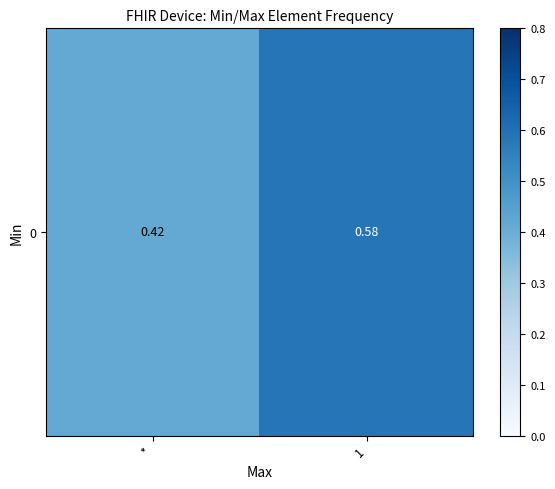

Reading left to right, transcribe all the data shown in this chart.

*=0.4	1=0.6